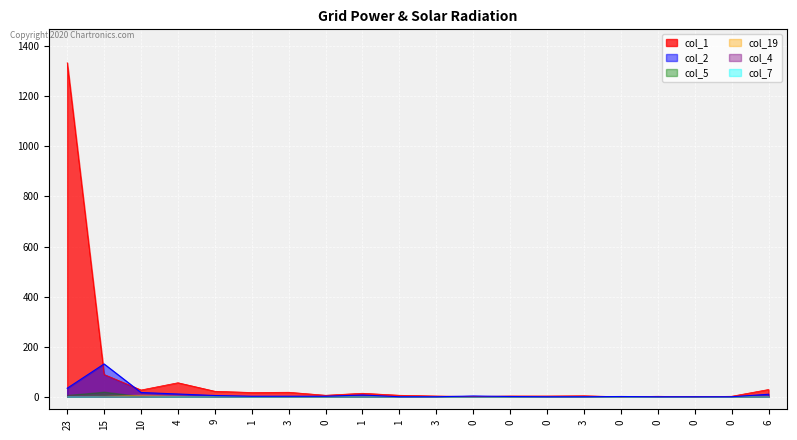

Reading left to right, extract all data points from this chart.

col_1: 23=1334	15=89	10=27	4=56	9=22	1=17	3=18	0=6	1=14	1=6	3=3	0=1	0=3	0=3	3=4	0=0	0=2	0=0	0=2	6=29
col_2: 23=34	15=131	10=17	4=11	9=5	1=2	3=2	0=2	1=7	1=0	3=0	0=3	0=1	0=0	3=0	0=1	0=0	0=0	0=0	6=10
col_5: 23=7	15=20	10=2	4=2	9=0	1=0	3=0	0=1	1=0	1=0	3=1	0=0	0=0	0=0	3=0	0=0	0=0	0=1	0=0	6=0
col_19: 23=3	15=3	10=8	4=4	9=0	1=1	3=0	0=0	1=0	1=0	3=0	0=0	0=0	0=0	3=0	0=0	0=0	0=0	0=0	6=1
col_4: 23=5	15=1	10=1	4=0	9=0	1=1	3=0	0=0	1=0	1=0	3=0	0=0	0=0	0=0	3=0	0=0	0=0	0=0	0=0	6=0
col_7: 23=2	15=0	10=0	4=2	9=0	1=1	3=0	0=0	1=0	1=0	3=0	0=0	0=0	0=0	3=0	0=0	0=0	0=0	0=0	6=0